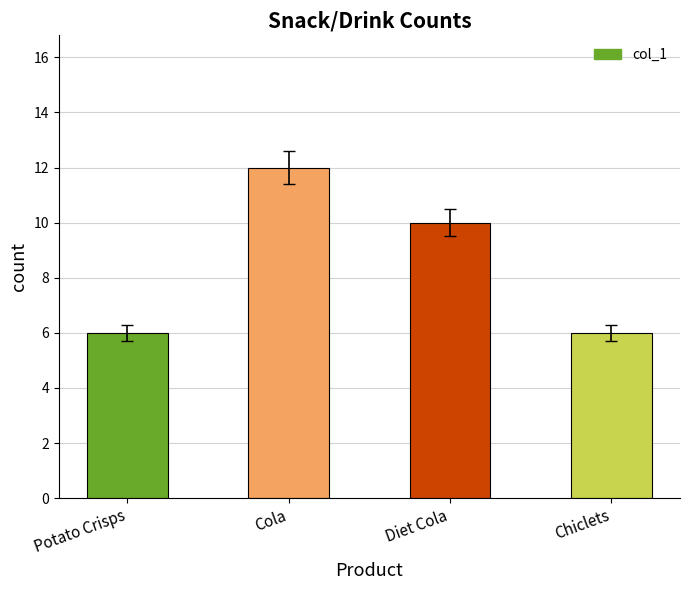

What is the difference between the maximum and minimum values?

6